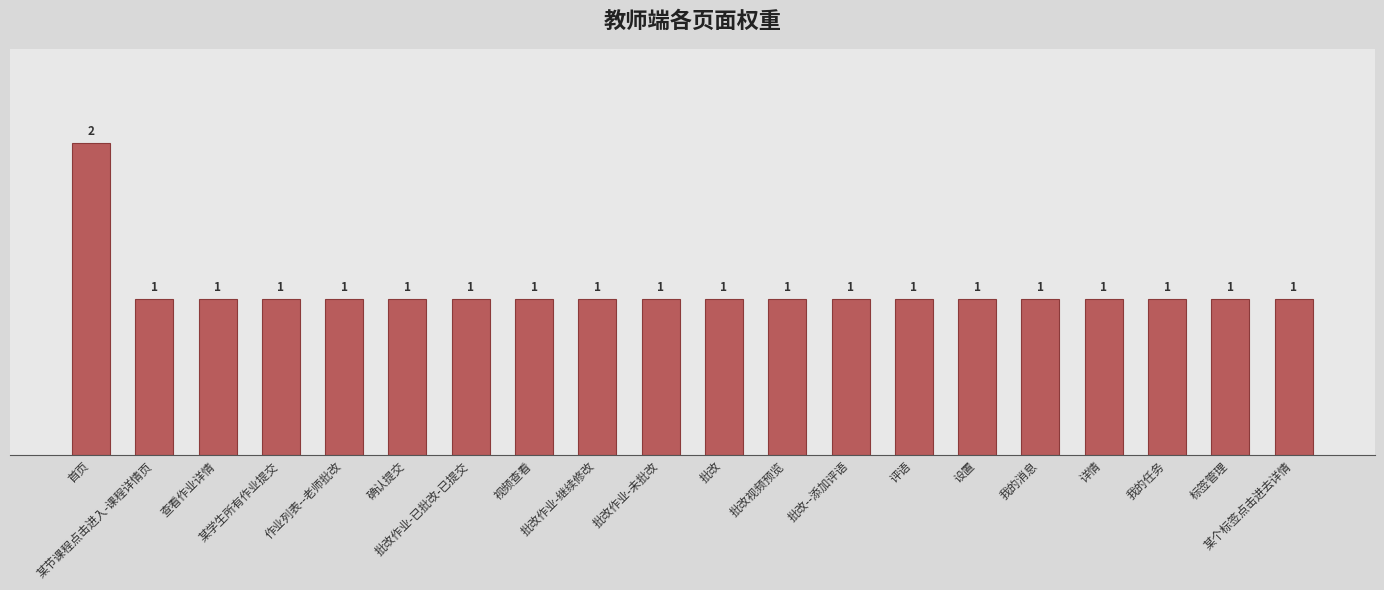

Count the values in the range 1 to 2.

20